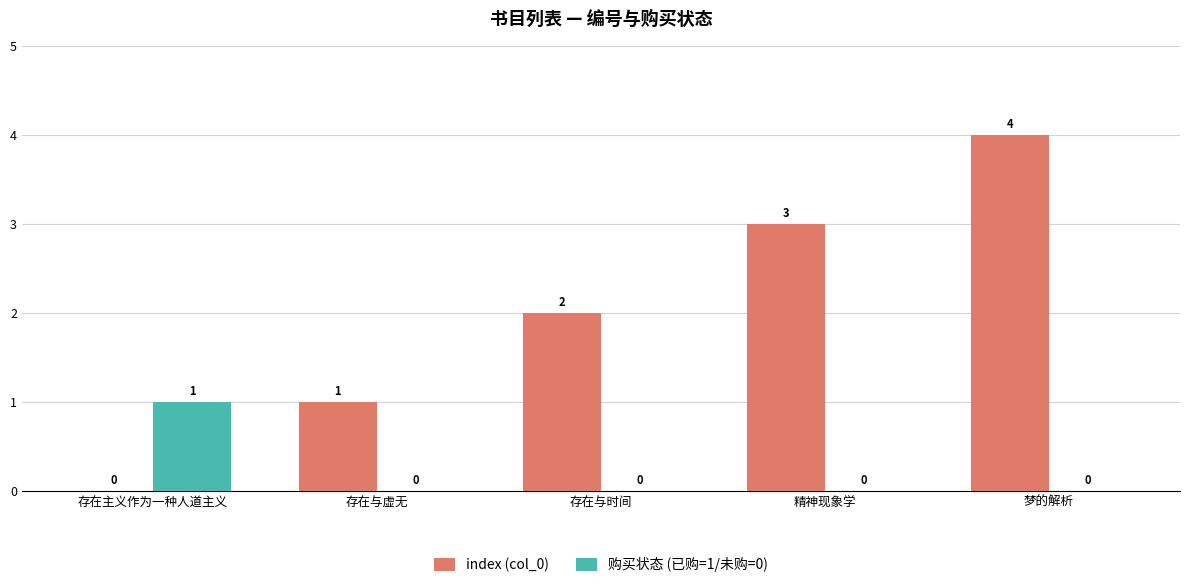

What is the maximum value shown in the chart?

4